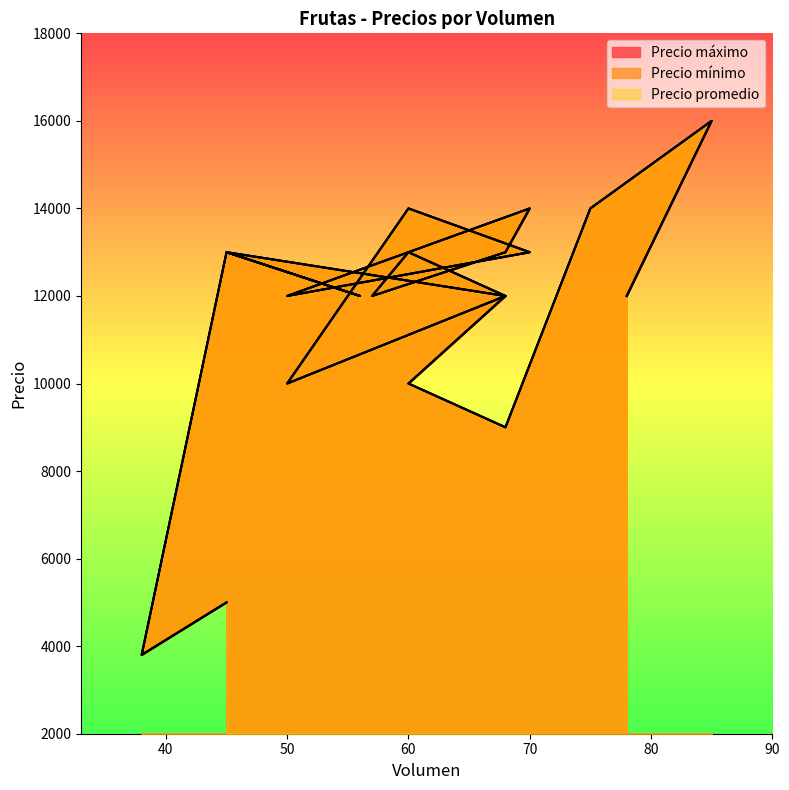

What is the difference between the maximum and minimum values in the Precio máximo series?

12200